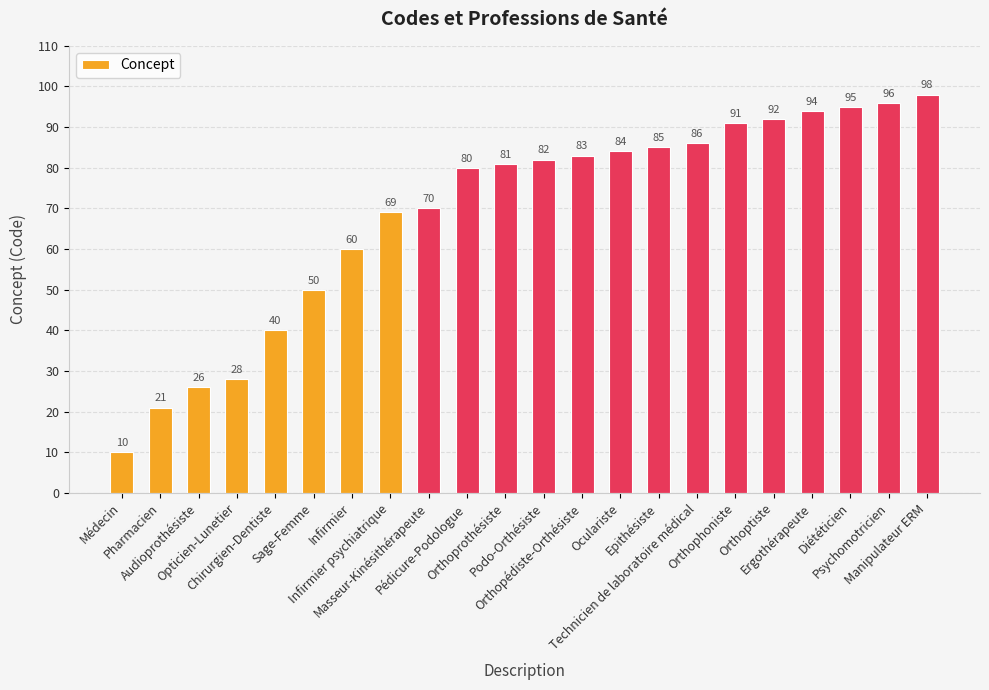

True or false: the data shows 85 at Epithésiste.

True